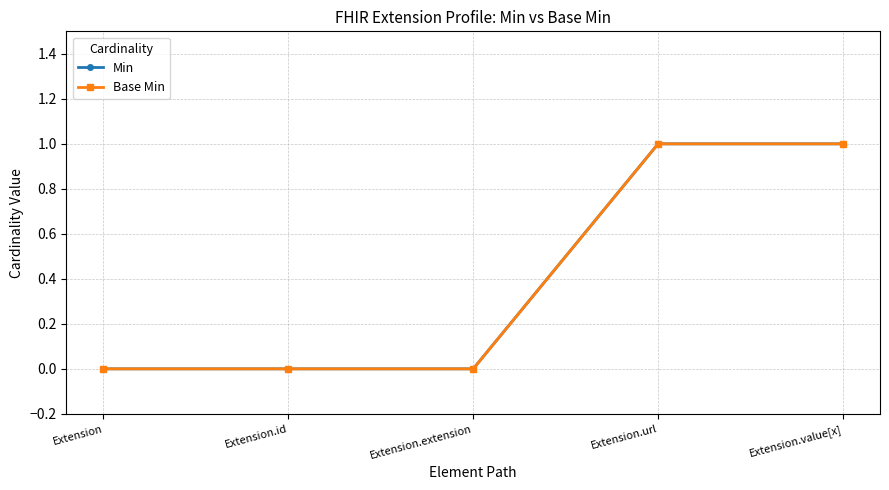

How many lines are shown in the chart?

2